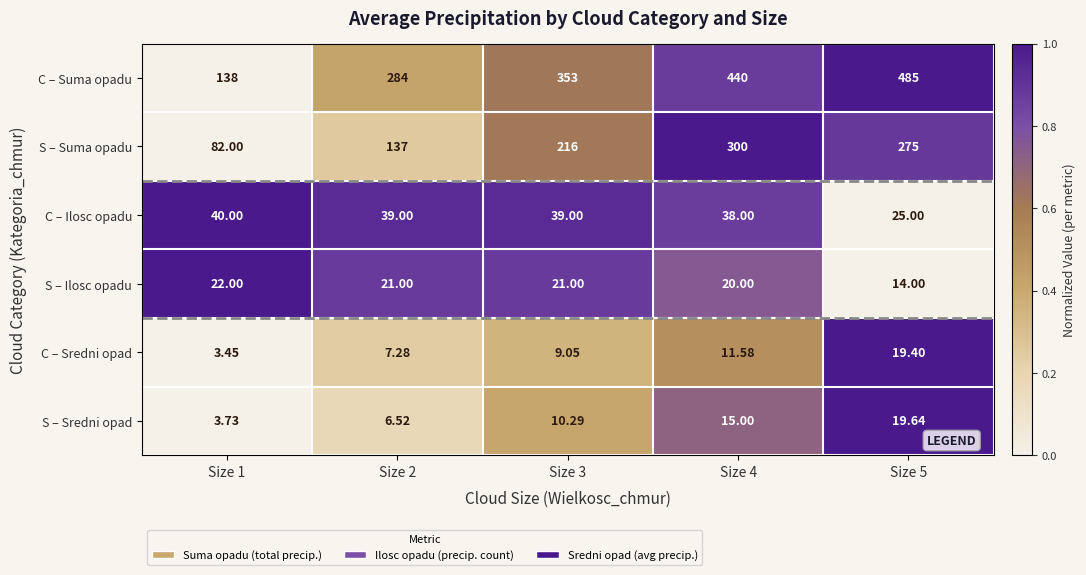

At which category does the chart reach its minimum across all series?

Size 1